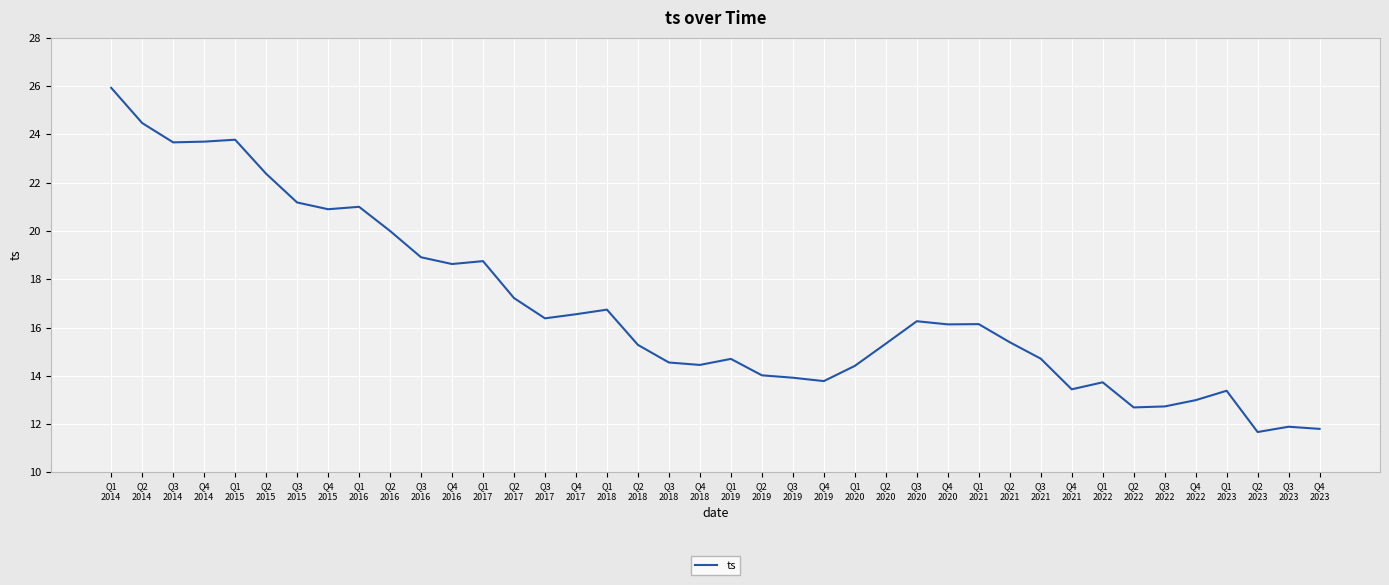

How many series are shown in this chart?

1